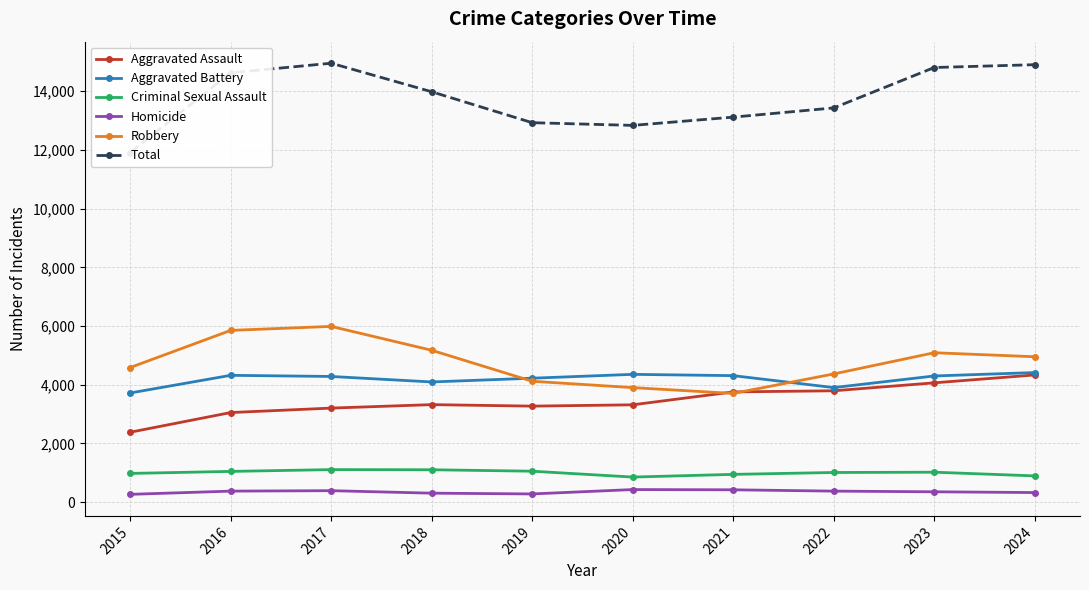

True or false: Robbery has a value of 5088 at 2023.

True